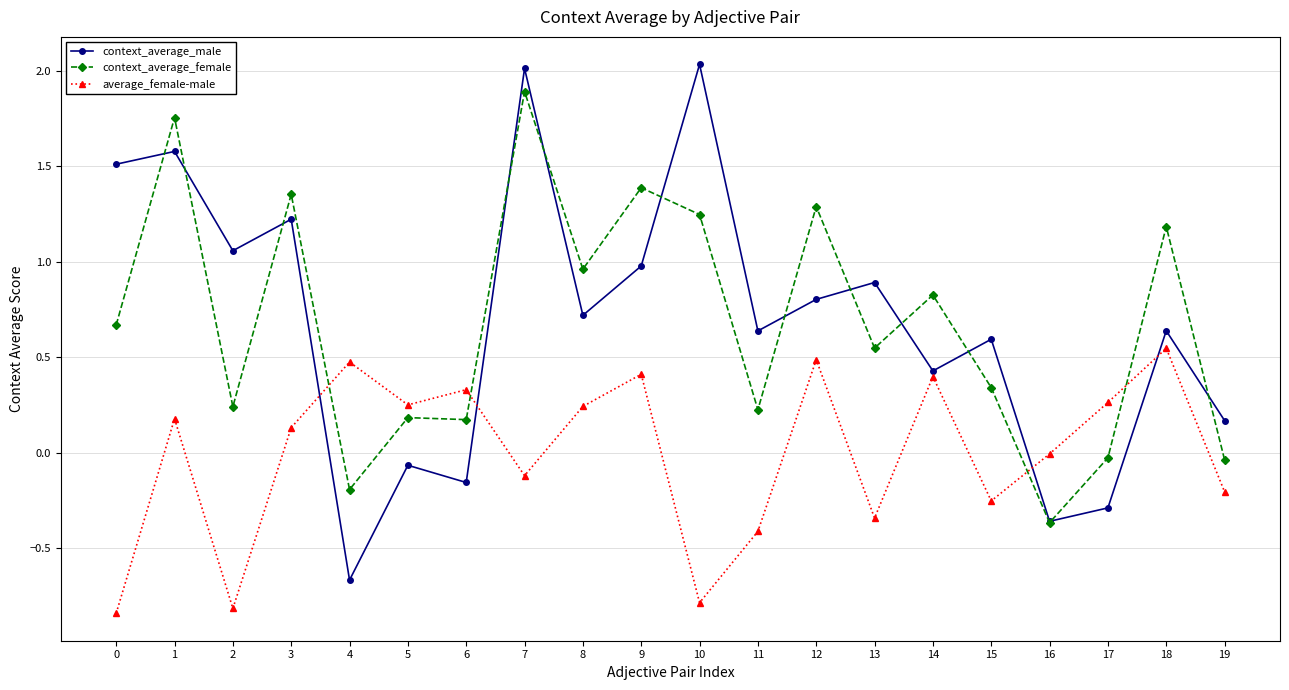

What is the value of the context_average_male point at the 9th from the left?

0.7